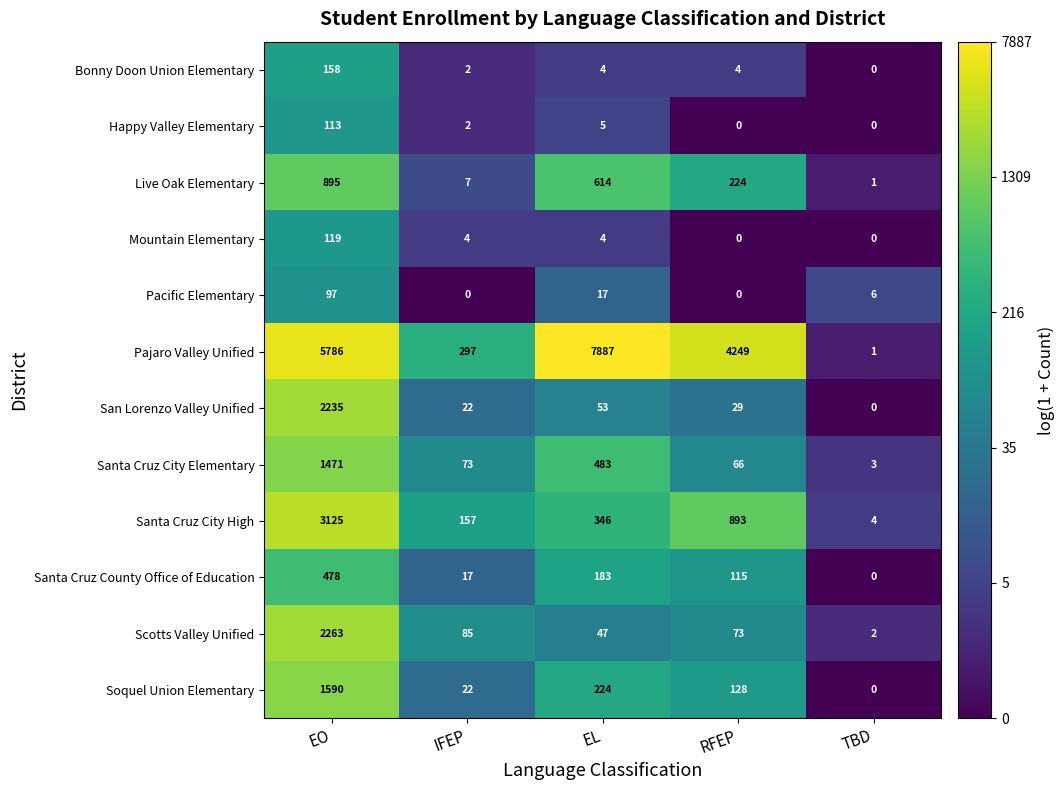

At which label does Bonny Doon Union Elementary first exceed 4?

EO